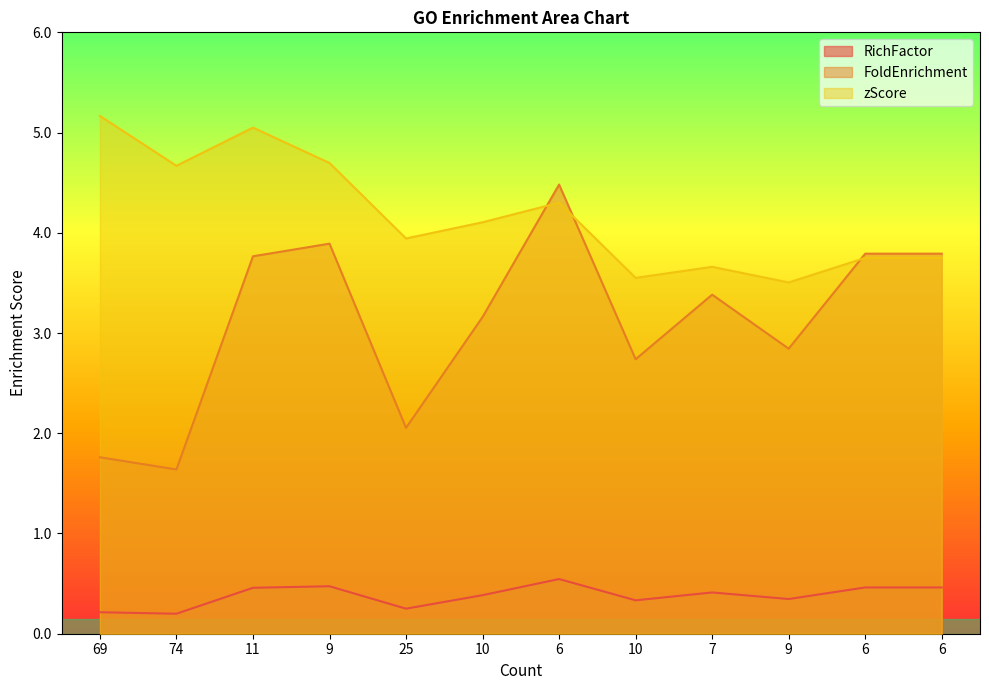

Is it true that FoldEnrichment equals 4.5 at 6?

True